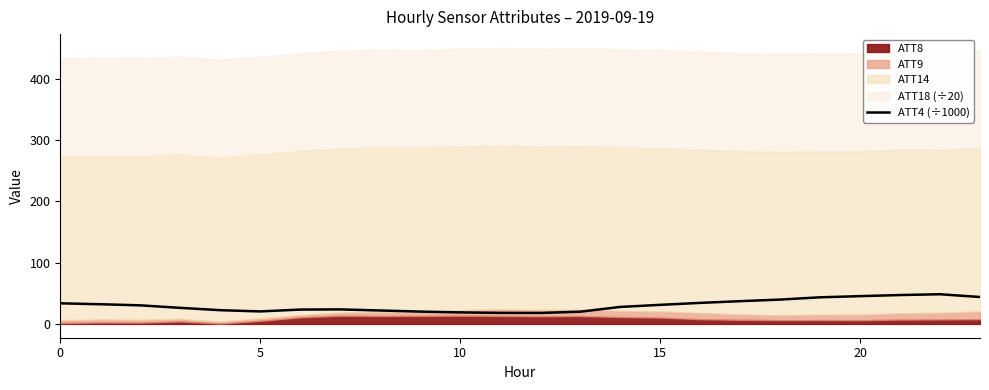

Does the chart have visible grid lines?

No